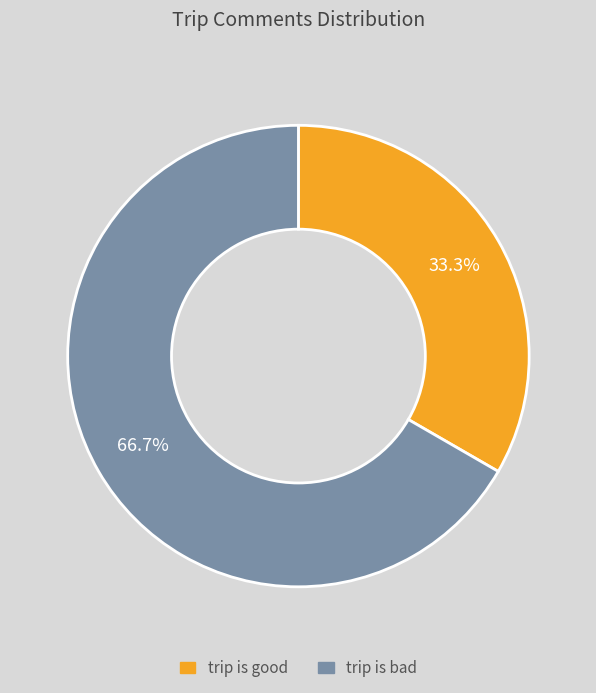

Which category has the smallest portion of the pie?

trip is good